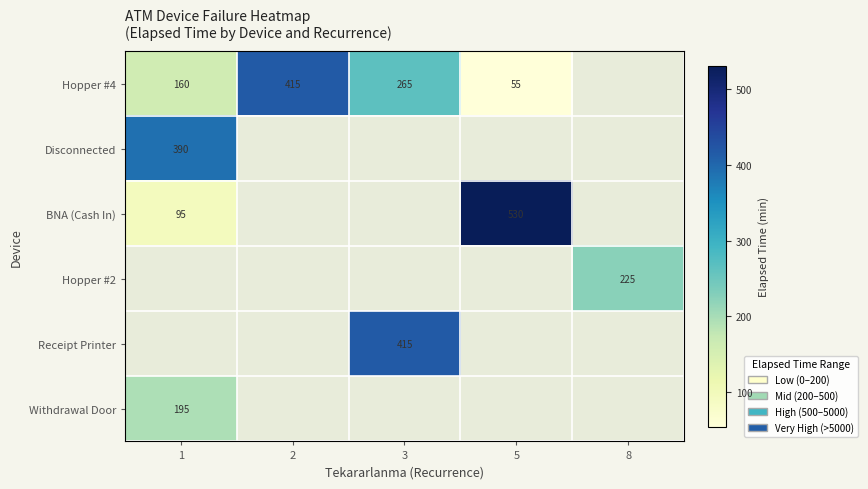

Between 5 and 1, which is larger?

1